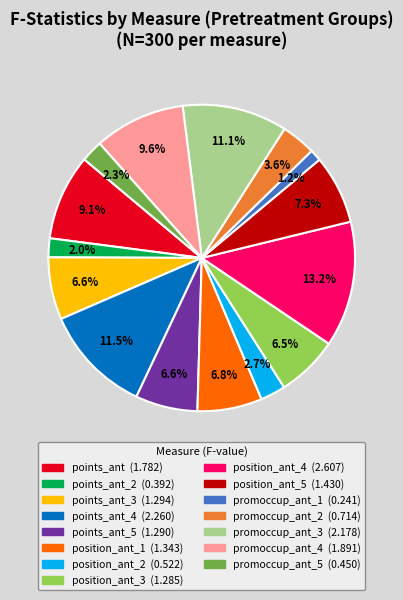

Does any single category account for the majority?

No